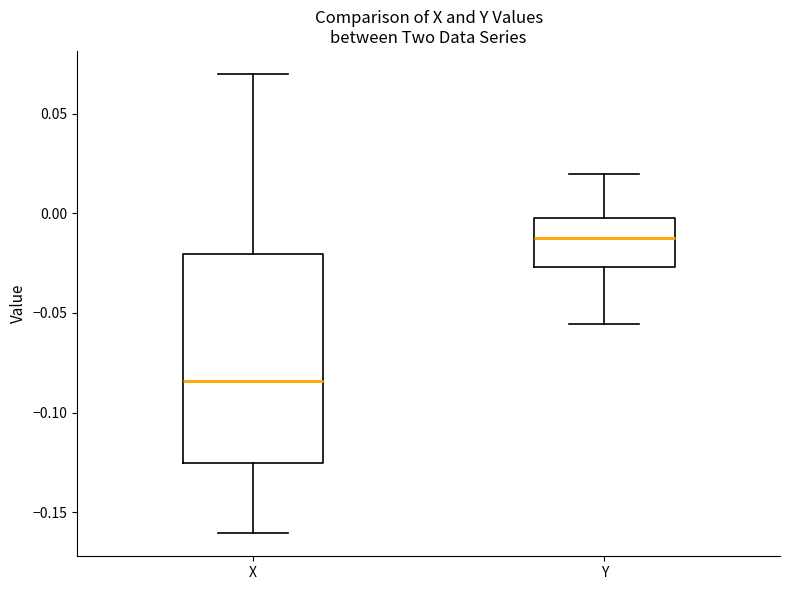

Reading left to right, transcribe this box plot: for each box, give where its median line is, the range the box spans, and where its two whiskers end, as read against the y-axis. The values are not printed on the chart, so give them approximately, as read against the axis.

X: median -0.085, box -0.125 to -0.020, whiskers -0.160 to 0.070
Y: median -0.010, box -0.025 to 0.000, whiskers -0.055 to 0.020